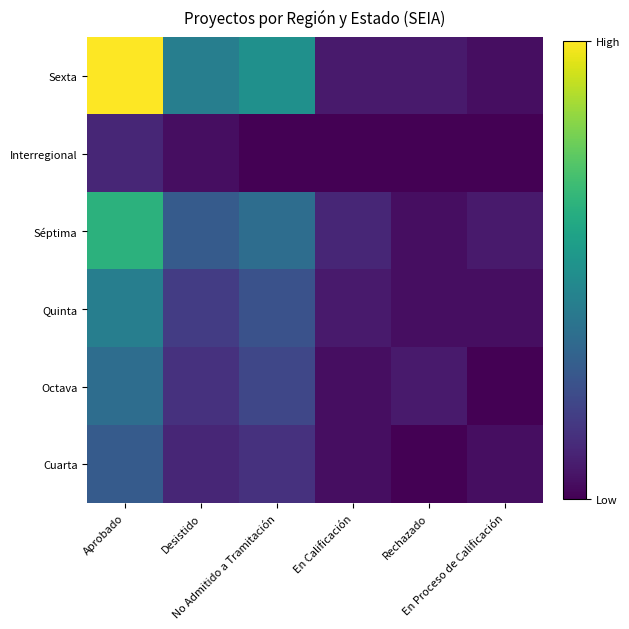

Reading right to left, what are all the values shown in this chart?

Sexta: En Proceso de Calificación=1	Rechazado=2	En Calificación=2	No Admitido a Tramitación=14	Desistido=12	Aprobado=28
Interregional: En Proceso de Calificación=0	Rechazado=0	En Calificación=0	No Admitido a Tramitación=0	Desistido=1	Aprobado=3
Séptima: En Proceso de Calificación=2	Rechazado=1	En Calificación=3	No Admitido a Tramitación=10	Desistido=8	Aprobado=18
Quinta: En Proceso de Calificación=1	Rechazado=1	En Calificación=2	No Admitido a Tramitación=7	Desistido=5	Aprobado=12
Octava: En Proceso de Calificación=0	Rechazado=2	En Calificación=1	No Admitido a Tramitación=6	Desistido=4	Aprobado=10
Cuarta: En Proceso de Calificación=1	Rechazado=0	En Calificación=1	No Admitido a Tramitación=4	Desistido=3	Aprobado=8